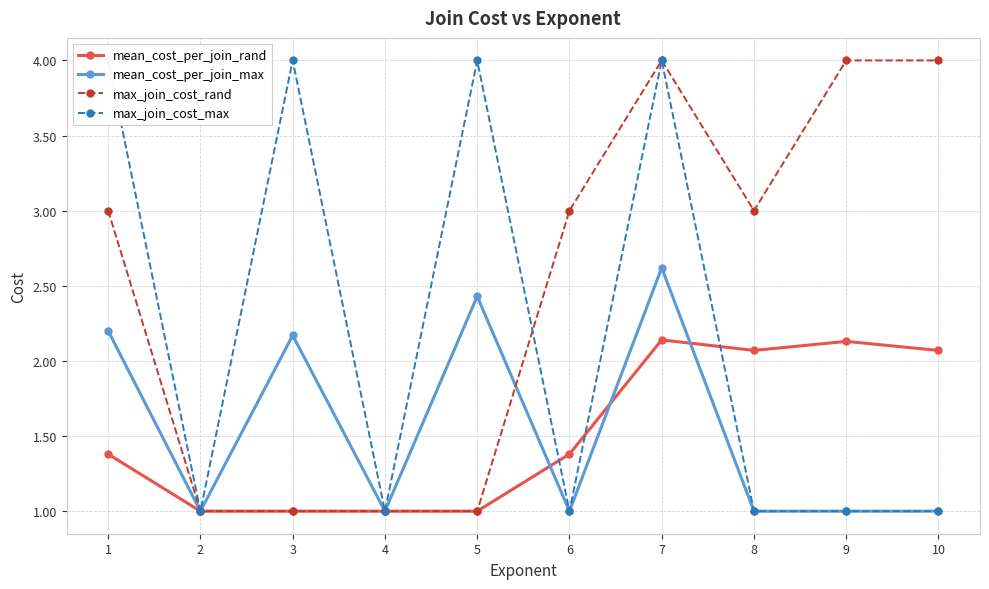

What are all the series names shown in the legend?

mean_cost_per_join_rand, mean_cost_per_join_max, max_join_cost_rand, max_join_cost_max